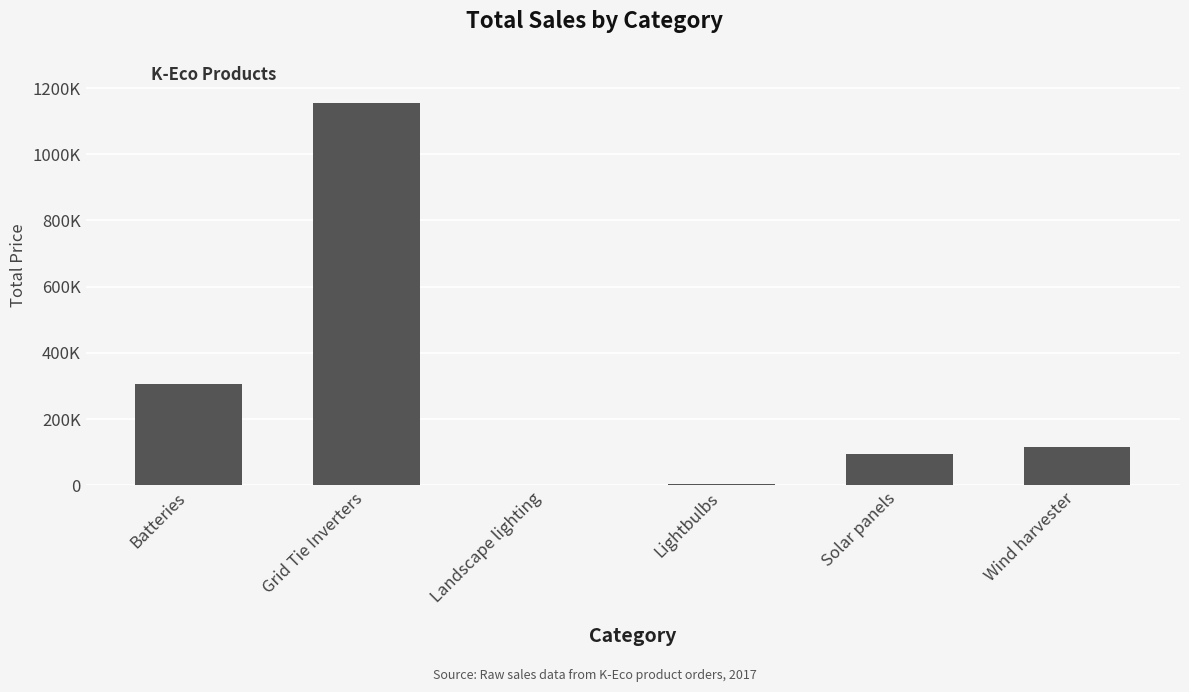

Are the bars horizontal?

No